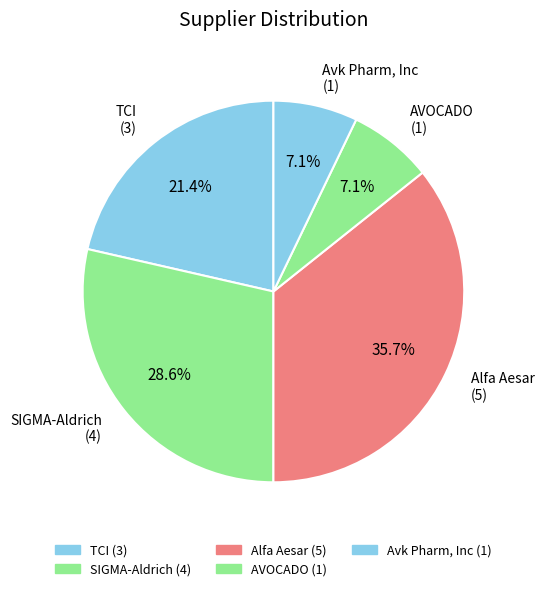

How many segments does this pie chart have?

5